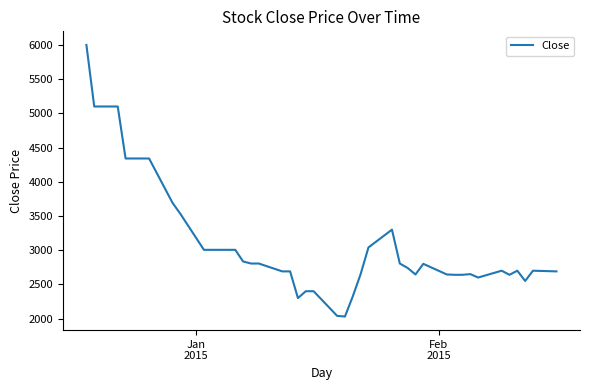

What is the difference between the maximum and minimum values?

3970